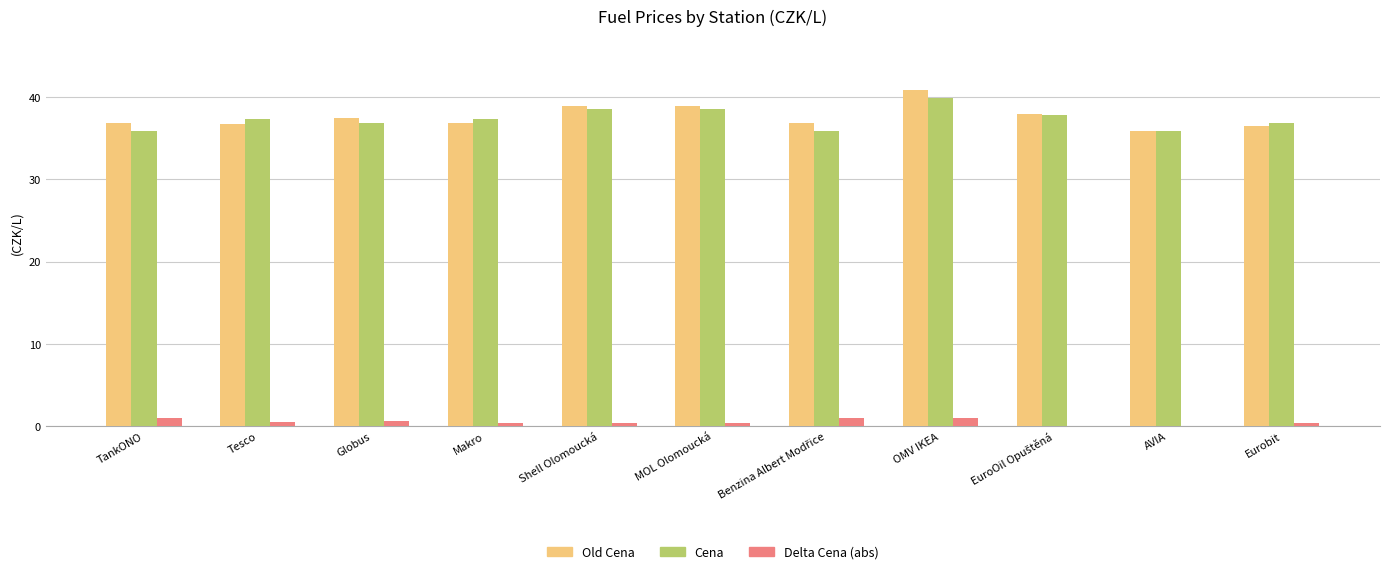

The value of Cena at TankONO is 62.8. True or false?

False